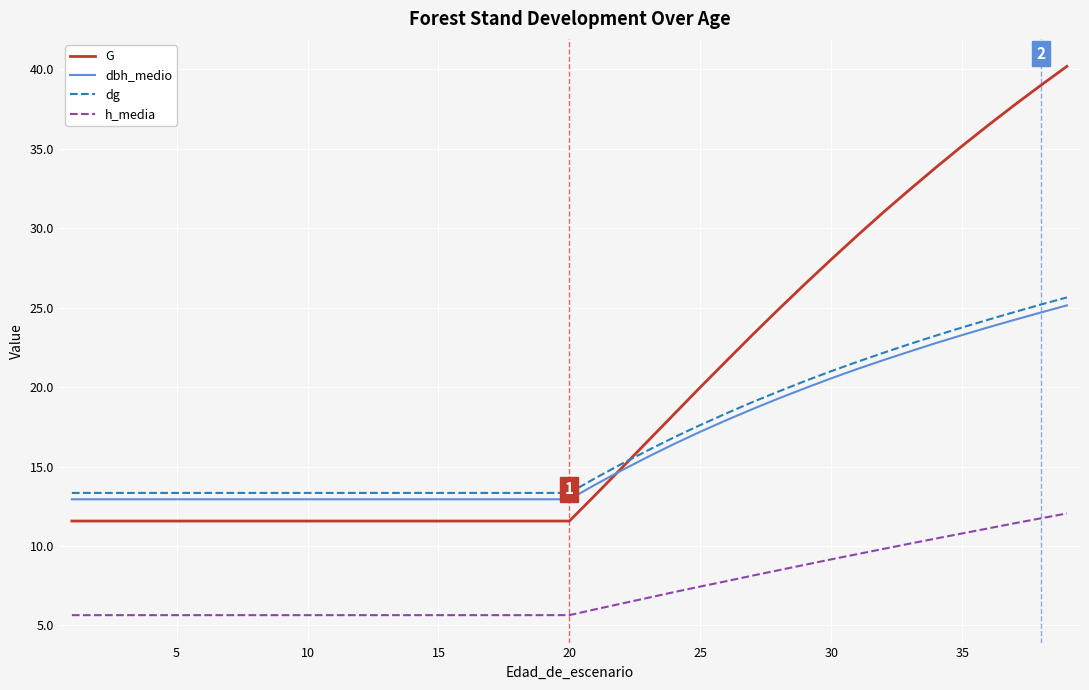

At how many categories does at least one series exceed 8?

39